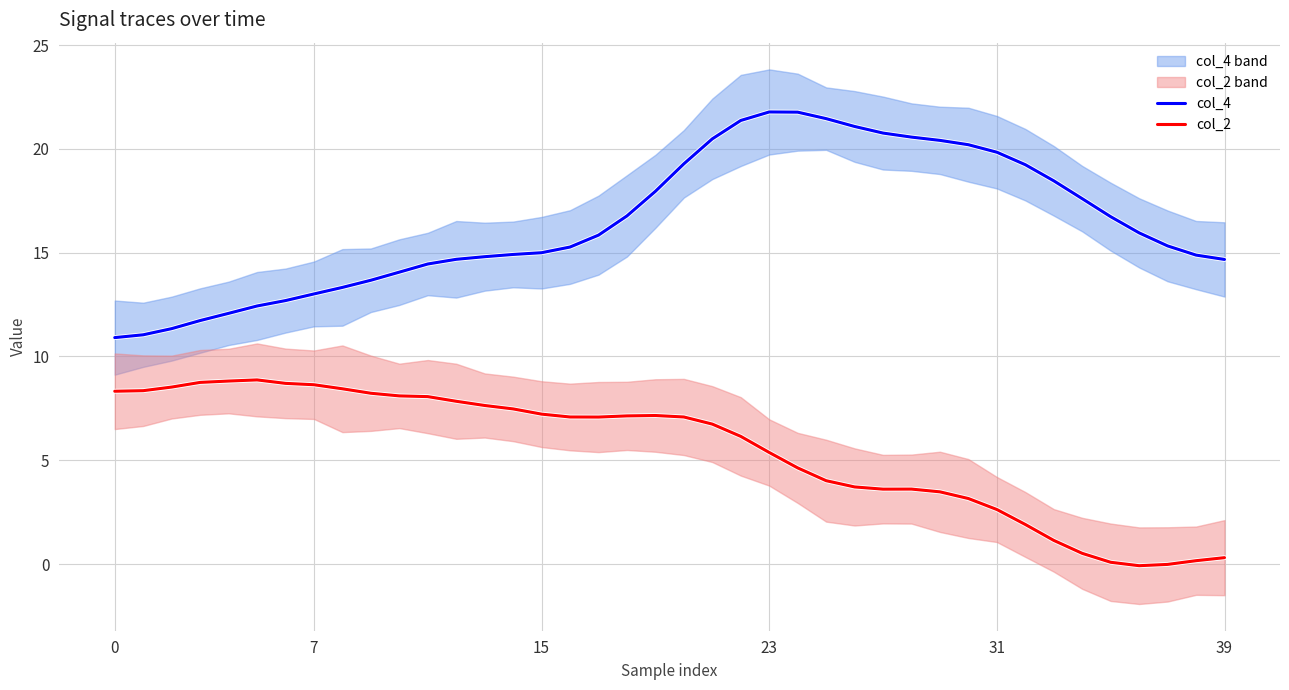

List the series in order of their overall mean, lowest first.

col_2, col_4